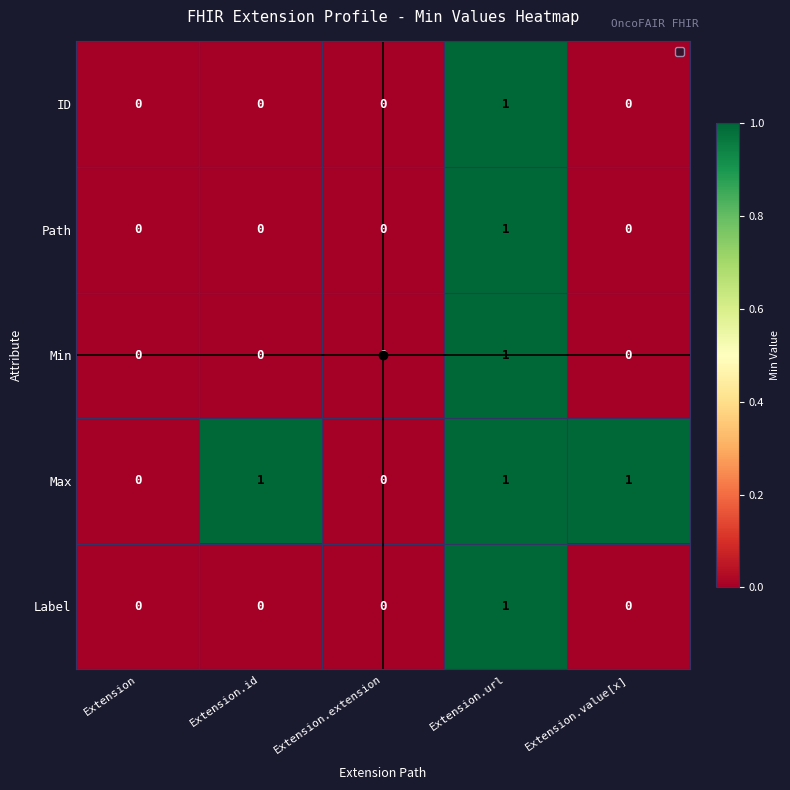

At which label does ID reach its peak?

Extension.url